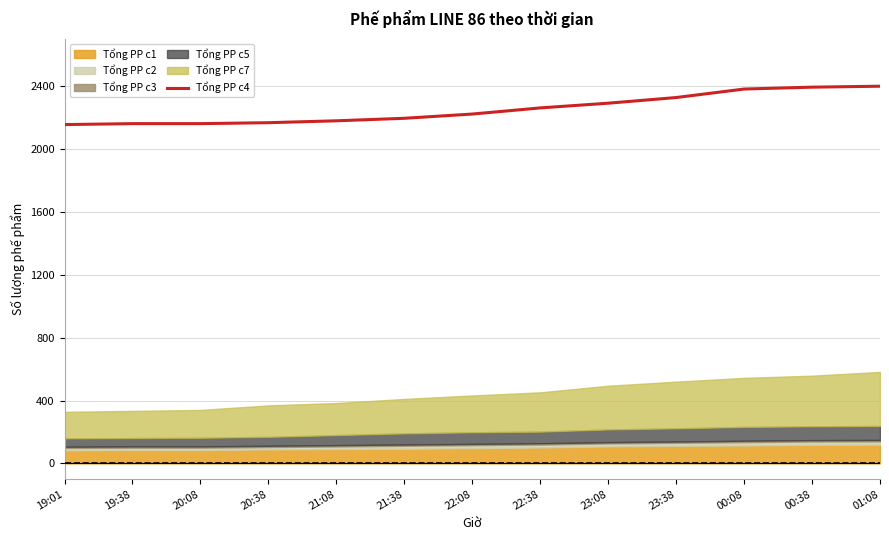

What is the change in value from 19:38 to 00:38?

+232